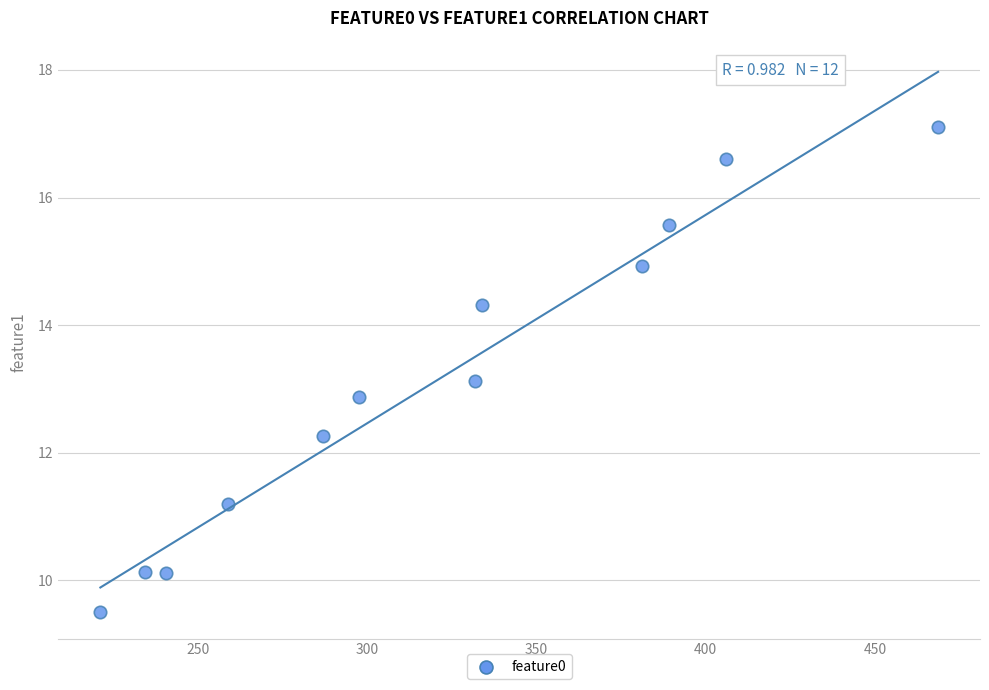

What is the range of Y values (max minus min)?

7.6